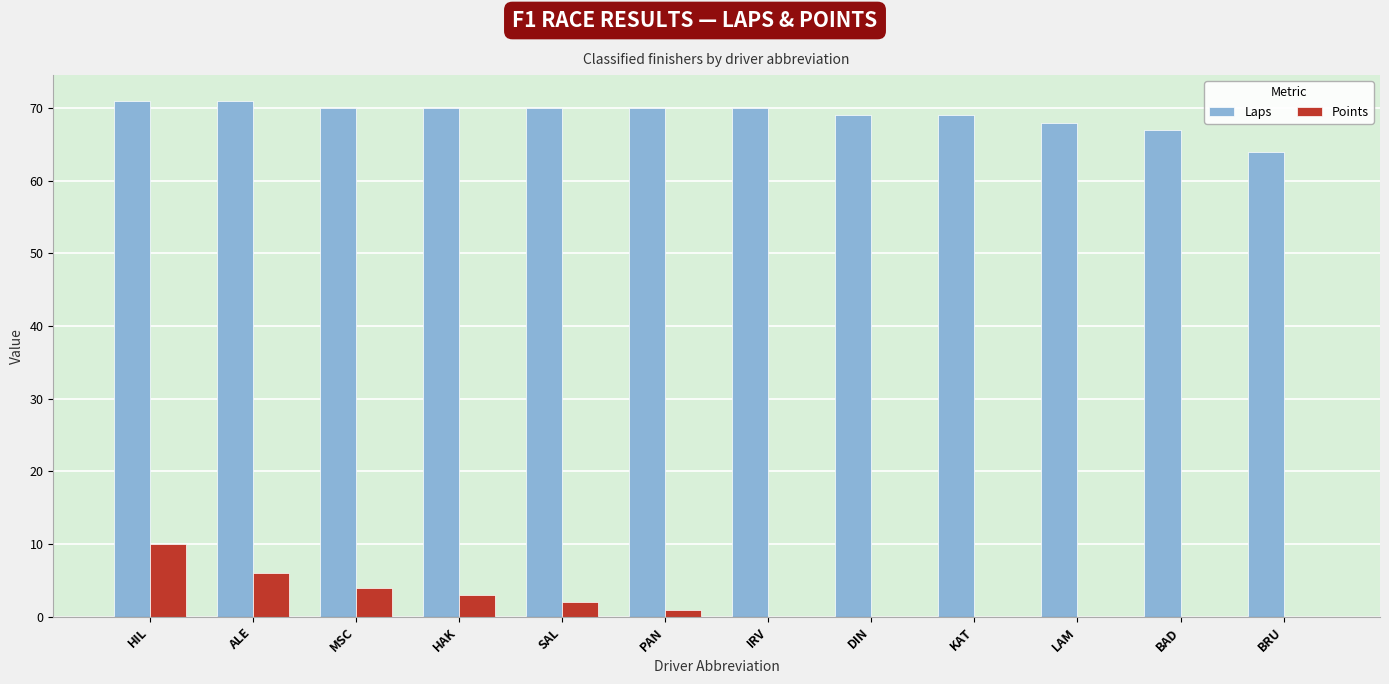

What is the highest value of the Points series?

10